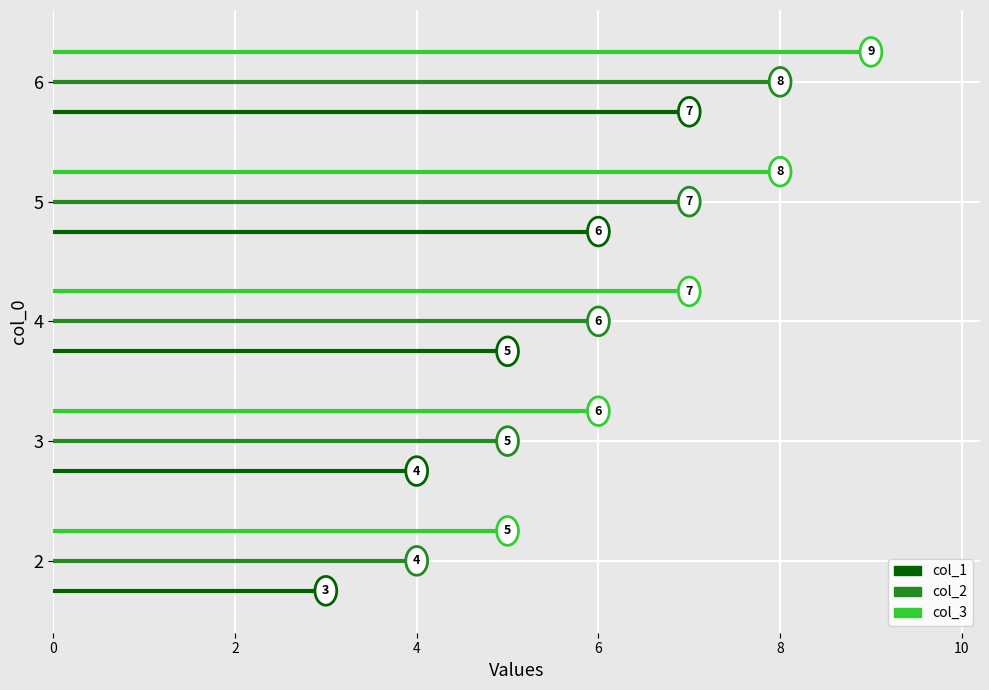

Reading left to right, list all the values displayed in this chart.

col_1: 3	4	5	6	7
col_2: 4	5	6	7	8
col_3: 5	6	7	8	9